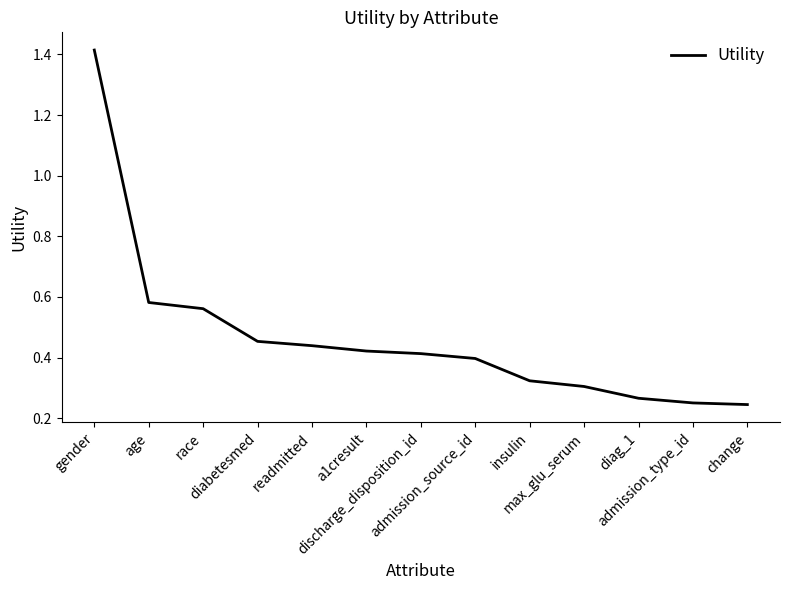

Does the chart display data point markers on the line(s)?

No